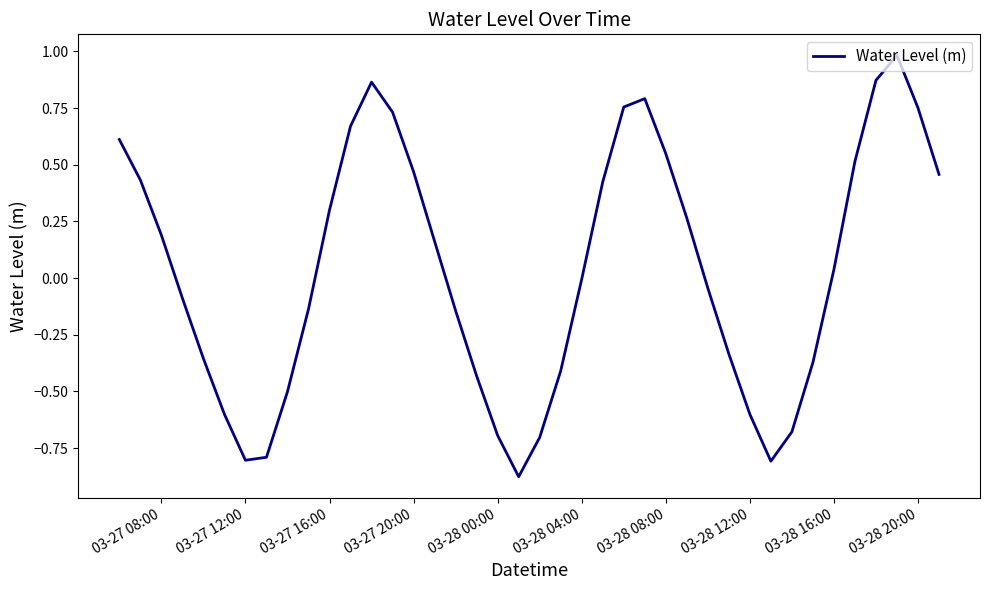

What is the greatest value displayed?

1.0